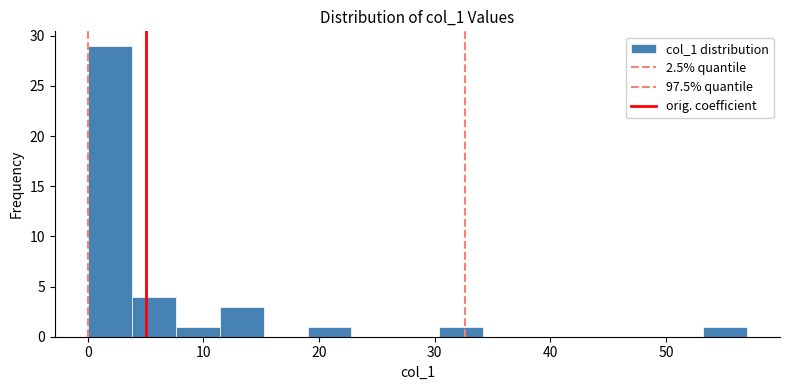

Around what value on the x-axis is the tallest bar? Give the approximate position of its centre, as read against the axis.

2